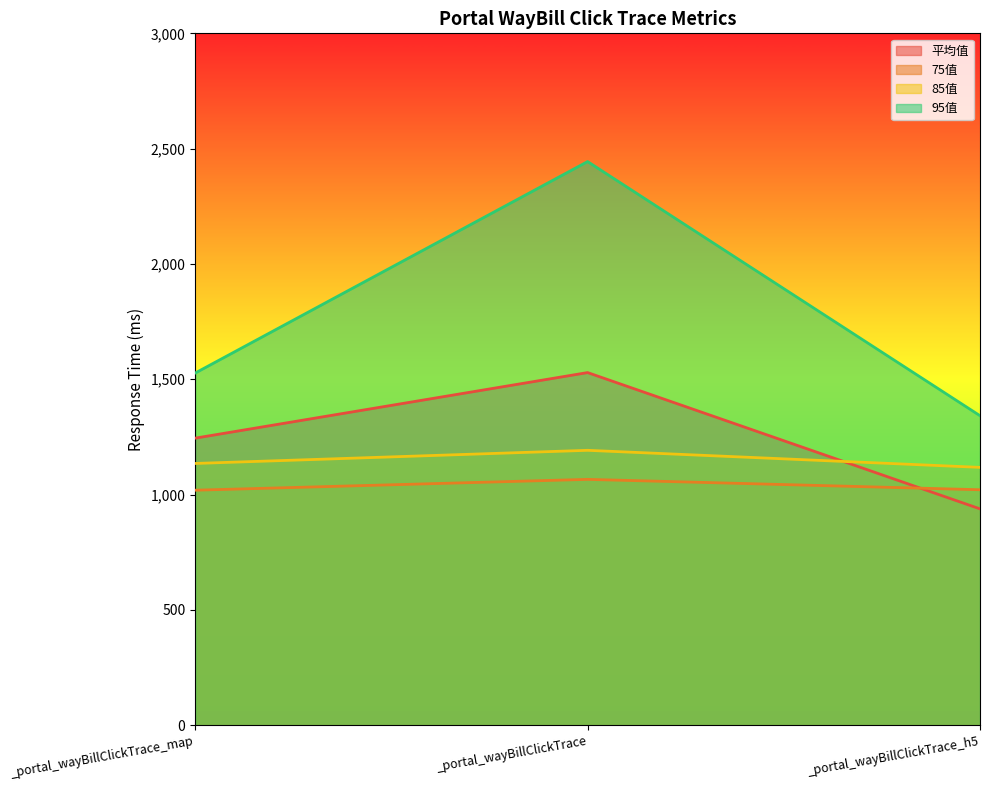

Does the chart have visible grid lines?

No